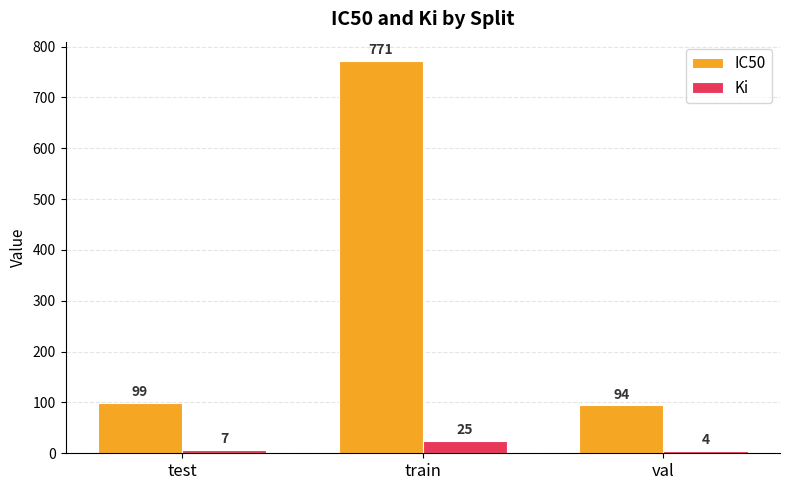

What is the greatest value displayed?

771